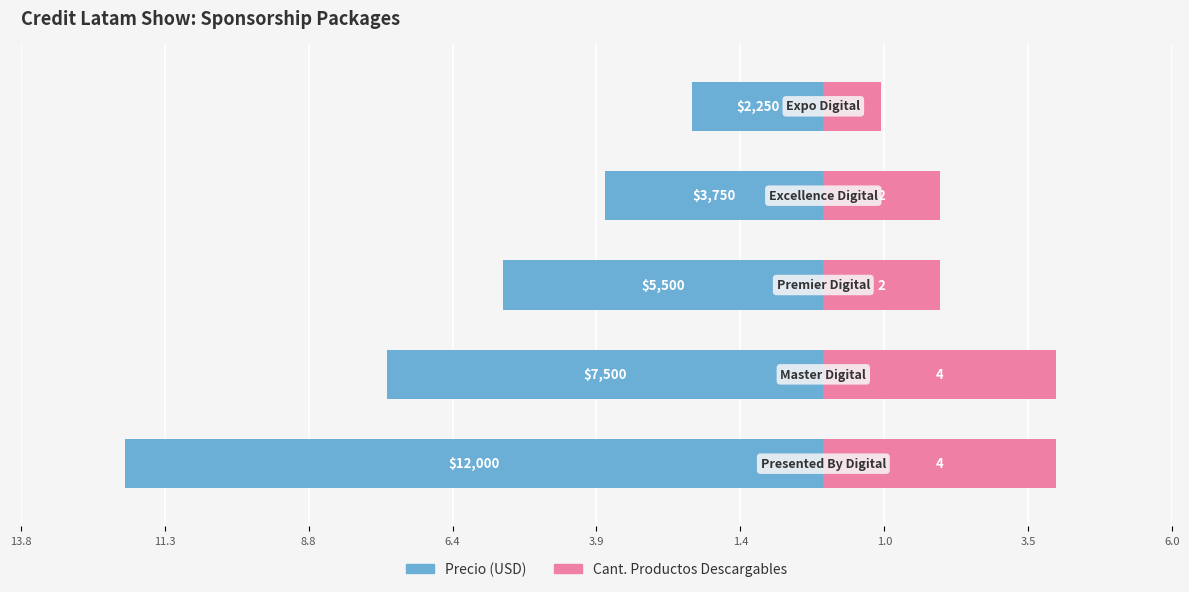

Which has a higher value, 11.3 or 8.8?

8.8